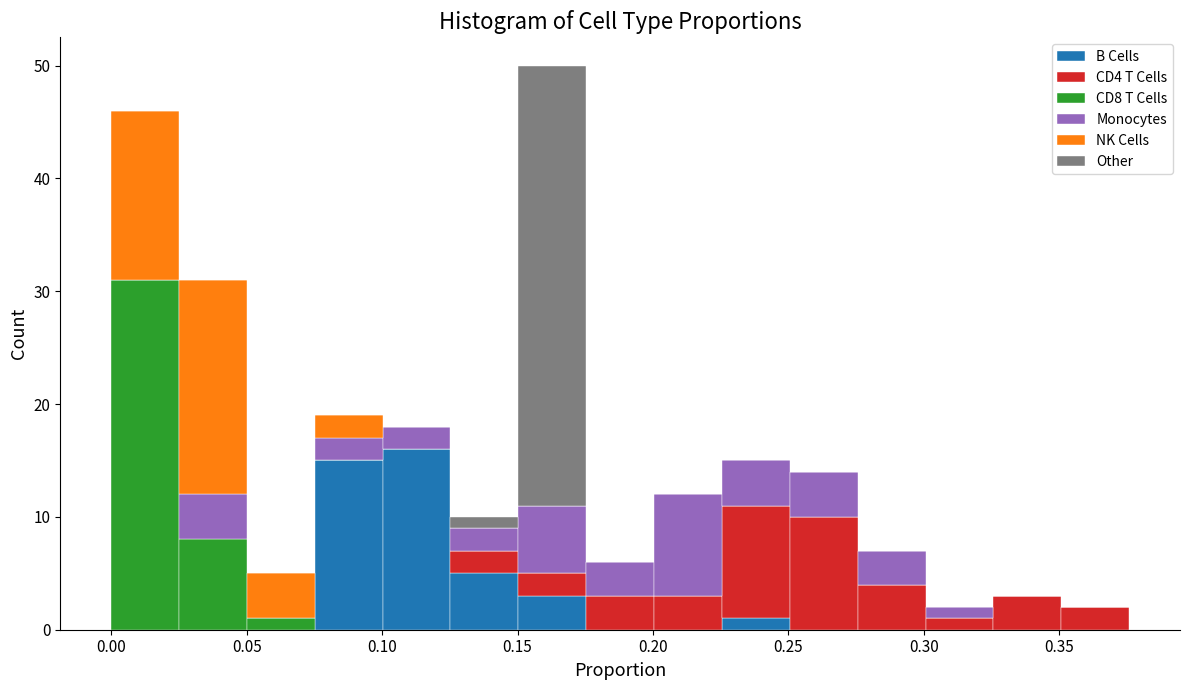

Reading left to right, transcribe this chart: for each stacked bar, give the range it covers on the x-axis and its total height. Neither the bar edges nor the heights are printed on the chart, so give them approximately, as read against the axes.

0.000 to 0.025: 46
0.025 to 0.050: 31
0.050 to 0.075: 5
0.075 to 0.100: 19
0.100 to 0.125: 18
0.125 to 0.150: 10
0.150 to 0.175: 50
0.175 to 0.200: 6
0.200 to 0.225: 12
0.225 to 0.250: 15
0.250 to 0.275: 14
0.275 to 0.300: 7
0.300 to 0.325: 2
0.325 to 0.350: 3
0.350 to 0.375: 2